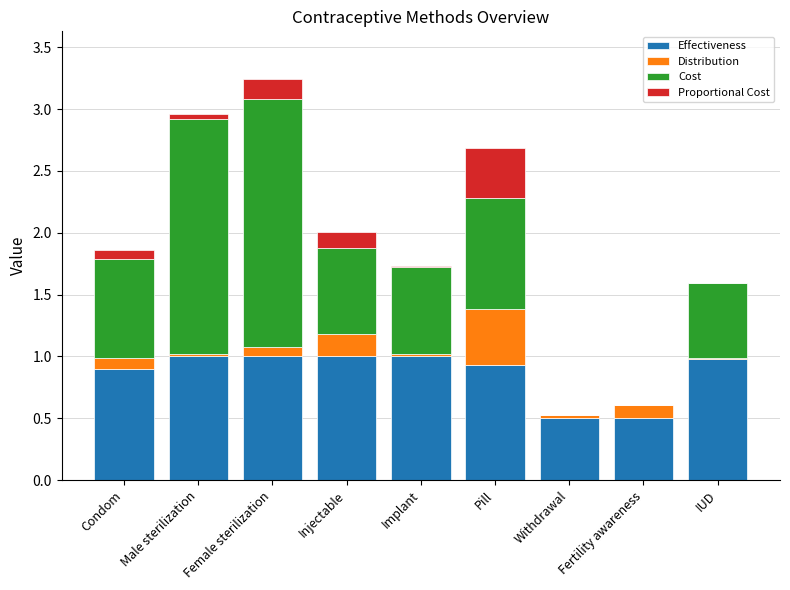

True or false: Effectiveness has a value of 1.0 at IUD.

True